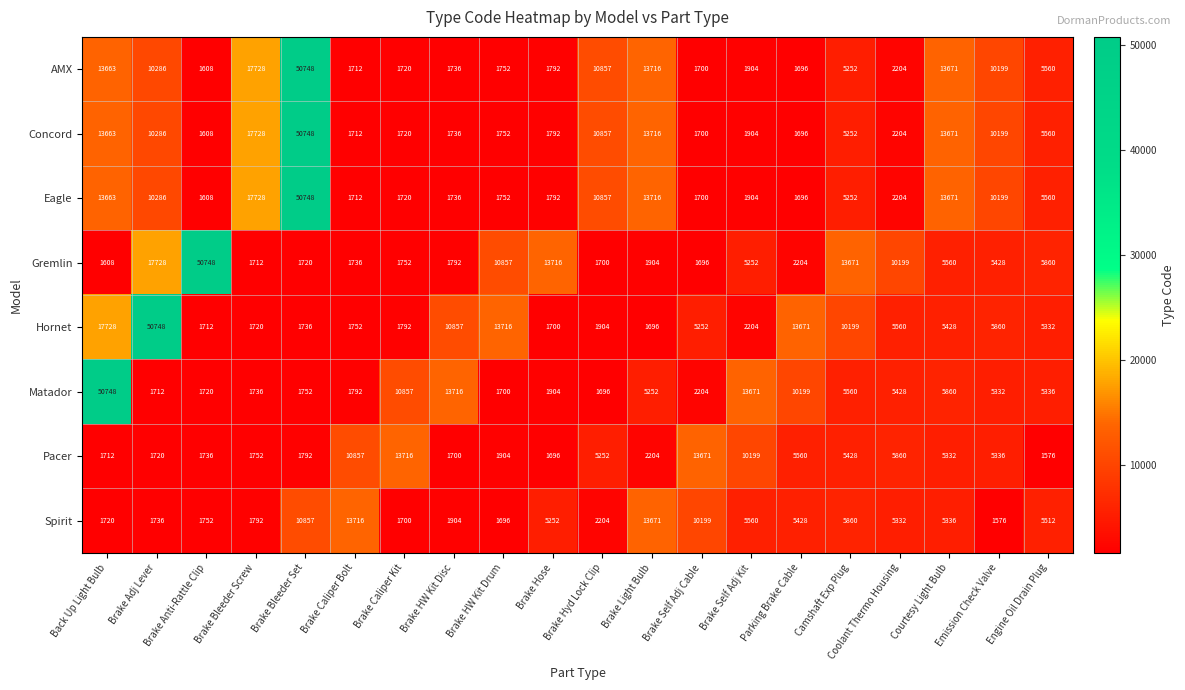

List the labels in order of Matador value, smallest first.

Brake Hyd Lock Clip, Brake HW Kit Drum, Brake Adj Lever, Brake Anti-Rattle Clip, Brake Bleeder Screw, Brake Bleeder Set, Brake Caliper Bolt, Brake Hose, Brake Self Adj Cable, Brake Light Bulb, Emission Check Valve, Engine Oil Drain Plug, Coolant Thermo Housing, Camshaft Exp Plug, Courtesy Light Bulb, Parking Brake Cable, Brake Caliper Kit, Brake Self Adj Kit, Brake HW Kit Disc, Back Up Light Bulb